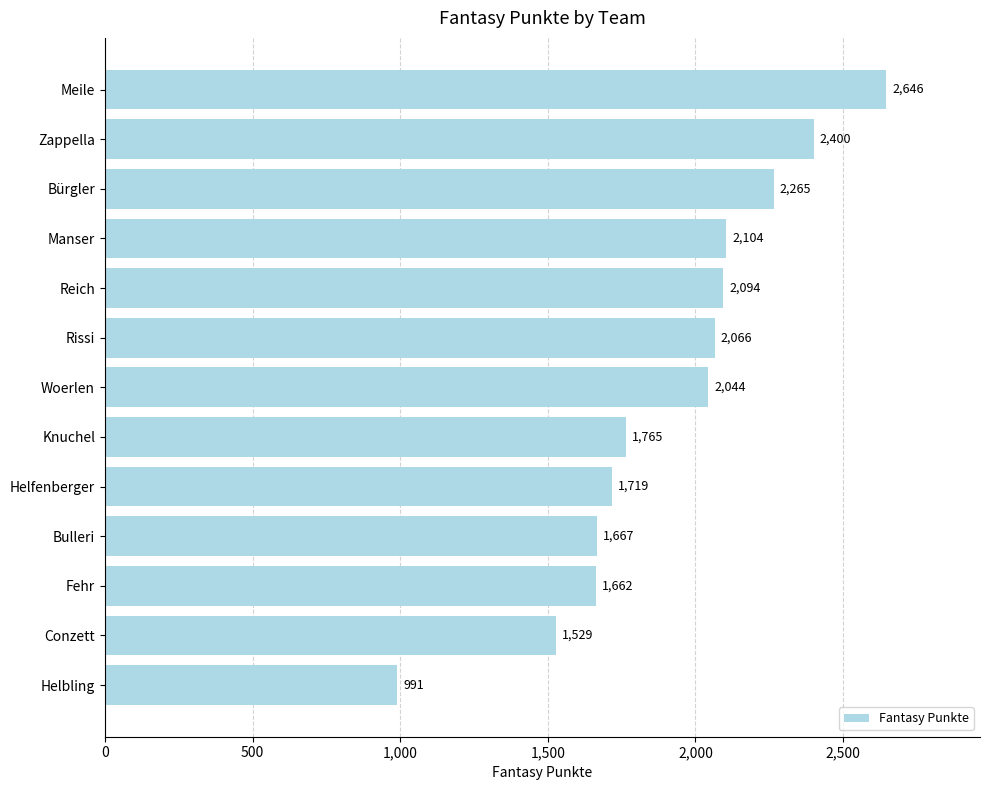

What is the label of the 9th bar from the bottom?

Reich